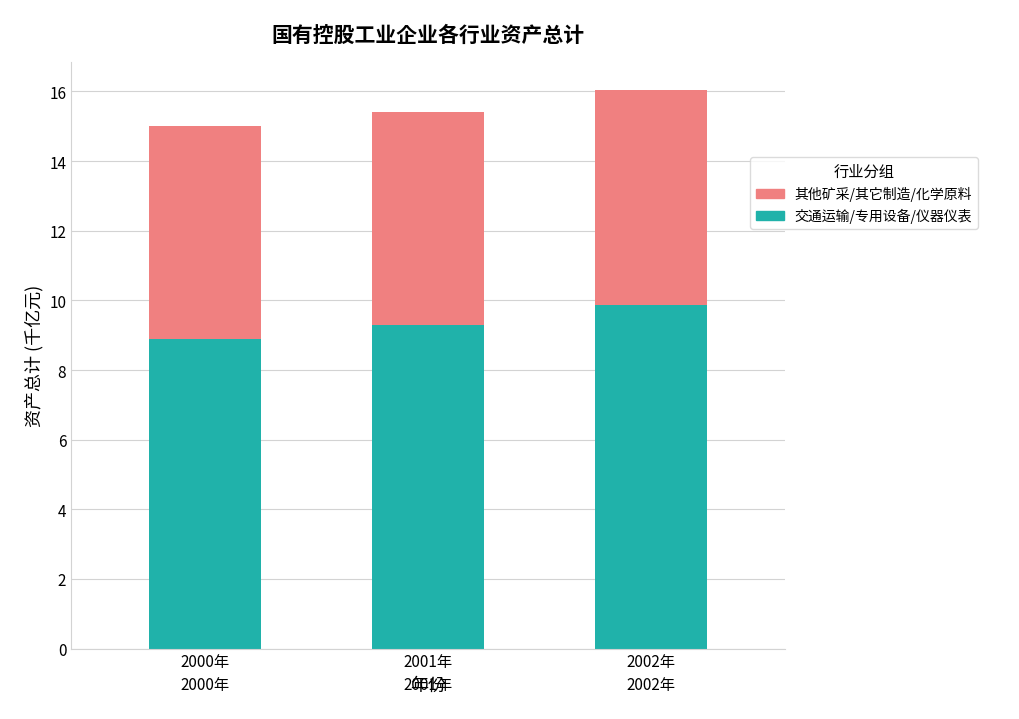

Does the chart contain stacked bars?

Yes